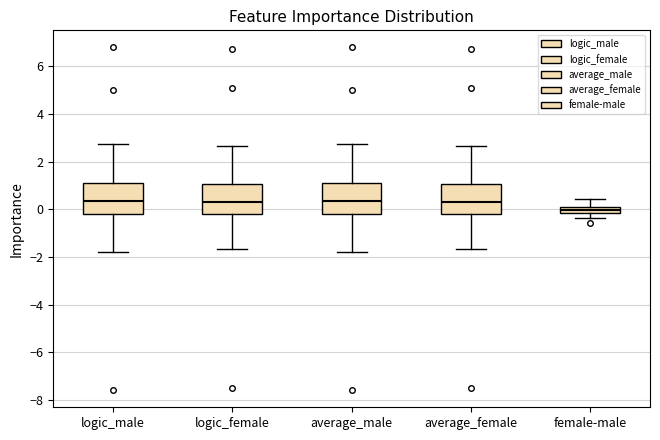

Which box has the lowest median line?

female-male